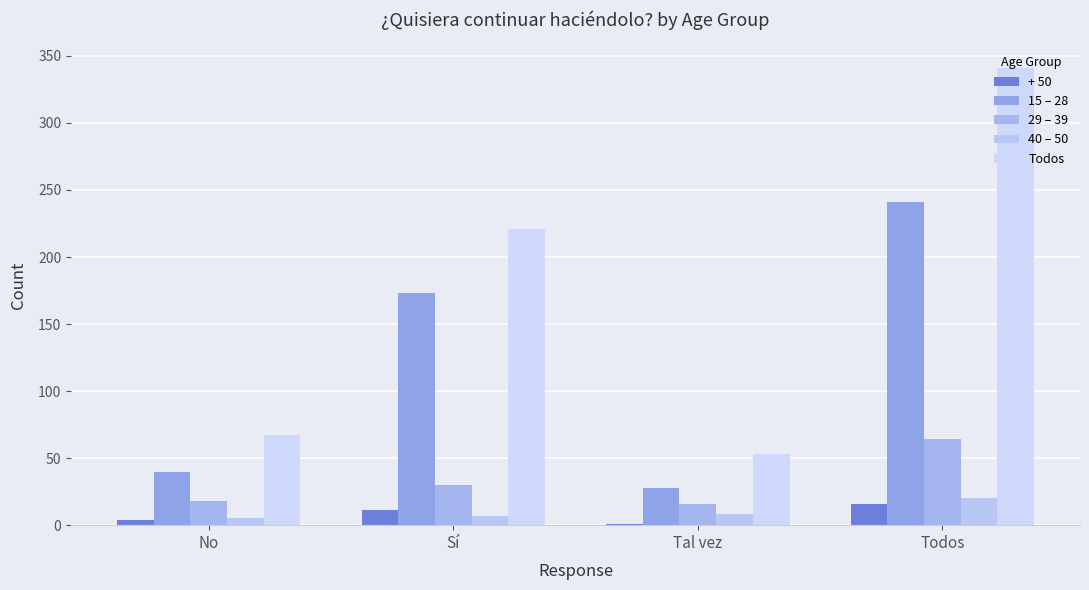

What position from the right is Tal vez?

2